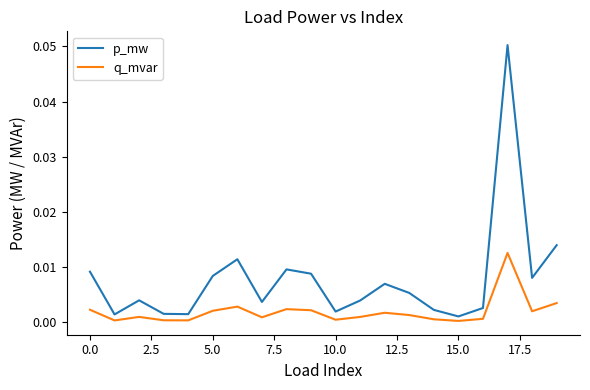

True or false: q_mvar and p_mw intersect in this chart.

False